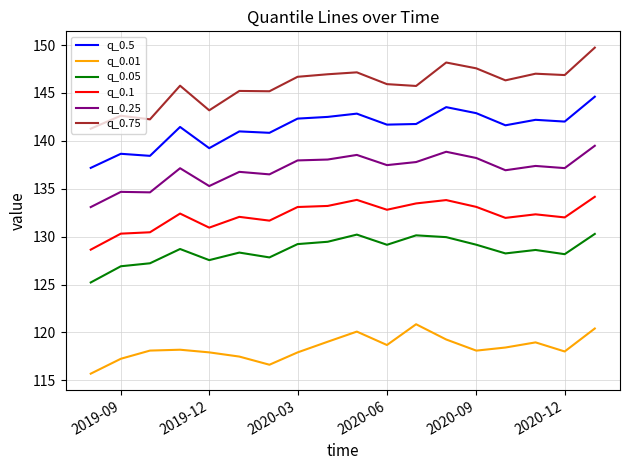

True or false: q_0.1 and q_0.75 cross at least once.

False